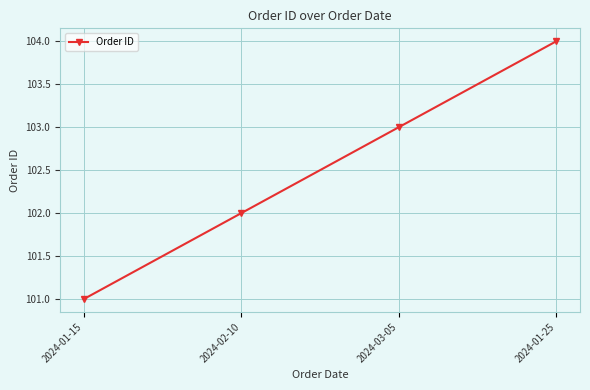

Which has a higher value, 2024-02-10 or 2024-01-15?

2024-02-10